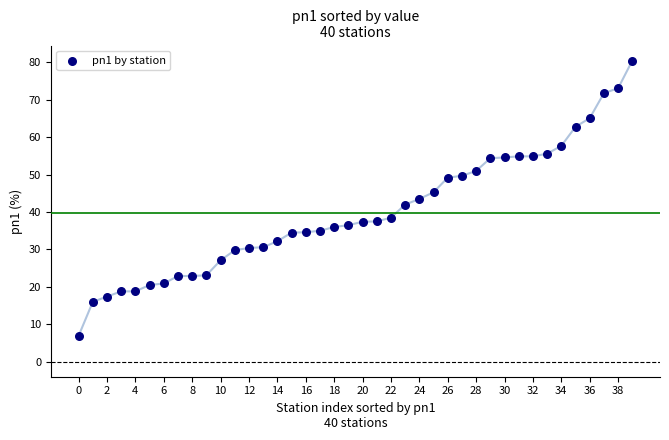

What is the range of Y values (max minus min)?

73.6